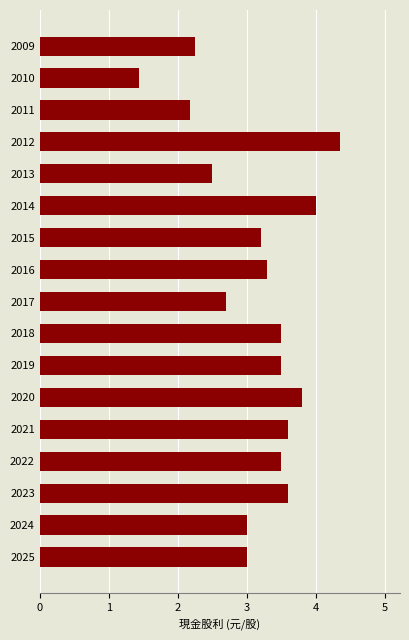

True or false: the data shows 5.3 at 2015.

False